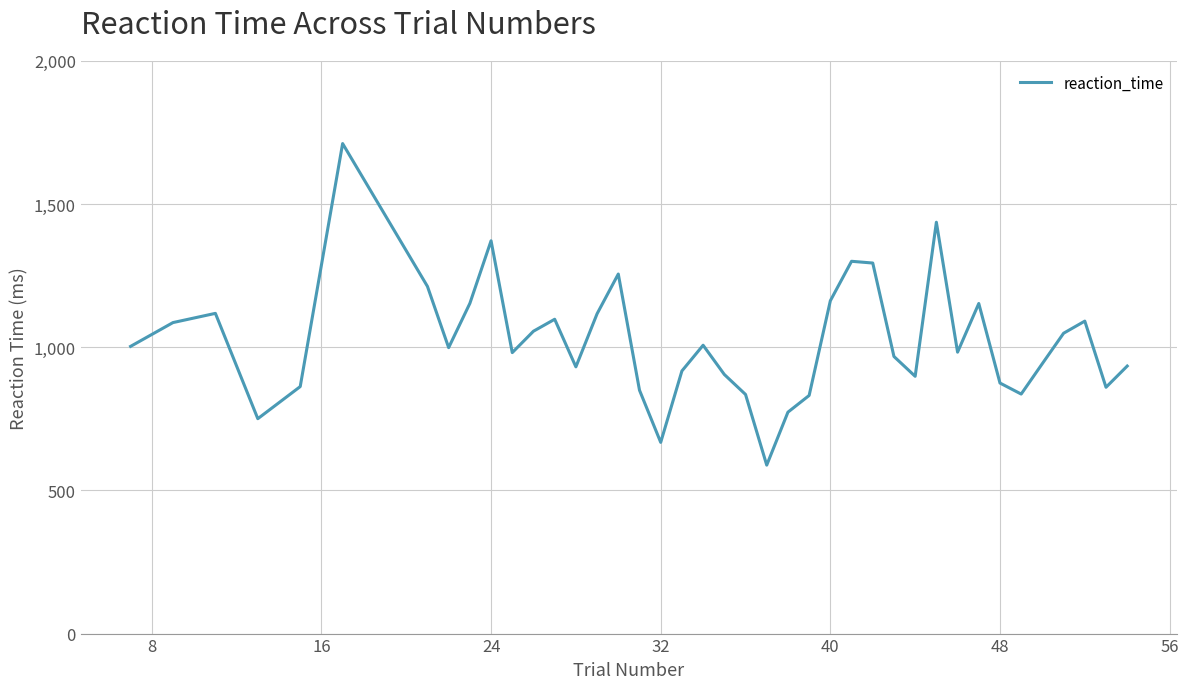

What is the difference between the maximum and minimum values?

1122.7